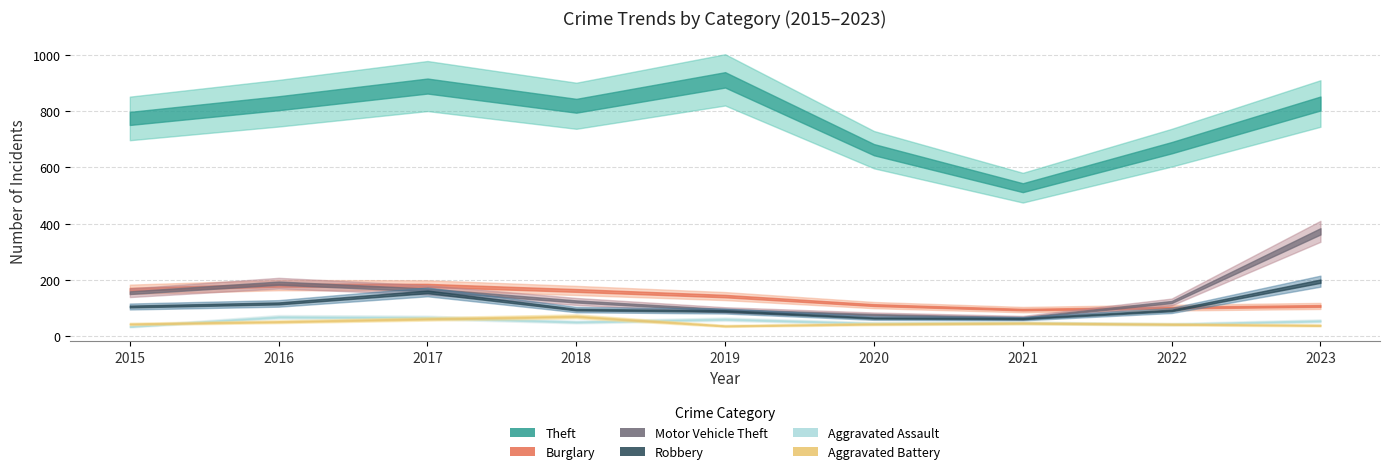

Is the value of Theft at 2022 greater than the value of Aggravated Battery at 2023?

Yes